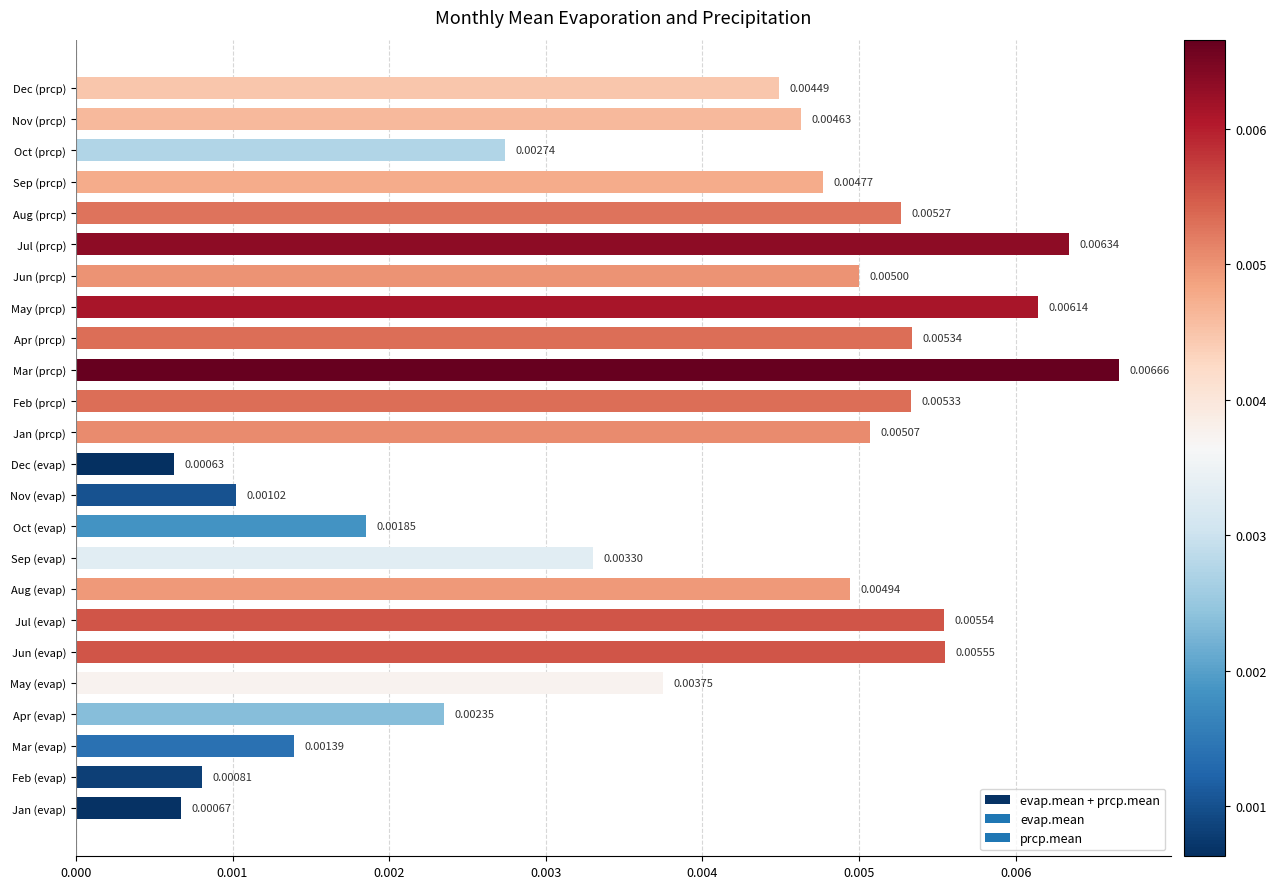

Rank the categories by value from lowest to highest.

Dec (evap), Jan (evap), Feb (evap), Nov (evap), Mar (evap), Oct (evap), Apr (evap), Oct (prcp), Sep (evap), May (evap), Dec (prcp), Nov (prcp), Sep (prcp), Aug (evap), Jun (prcp), Jan (prcp), Aug (prcp), Feb (prcp), Apr (prcp), Jul (evap), Jun (evap), May (prcp), Jul (prcp), Mar (prcp)